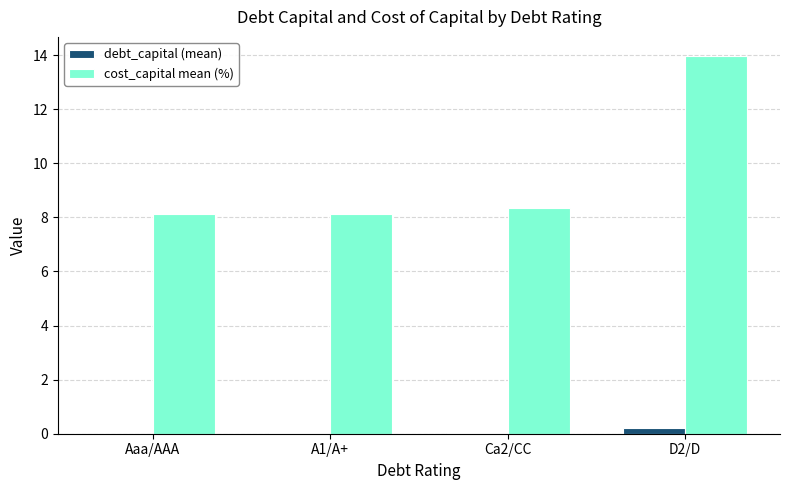

Which series has the largest total across all categories?

cost_capital mean (%)